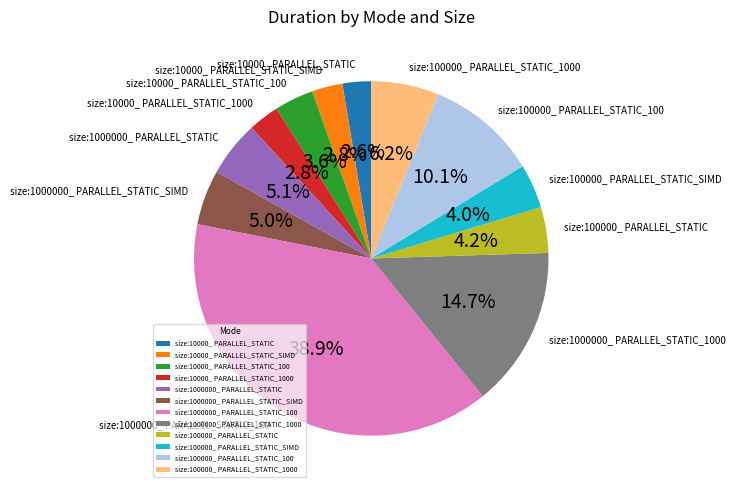

What percentage is the size:100000_ PARALLEL_STATIC_100 slice, to the nearest percent?

10%